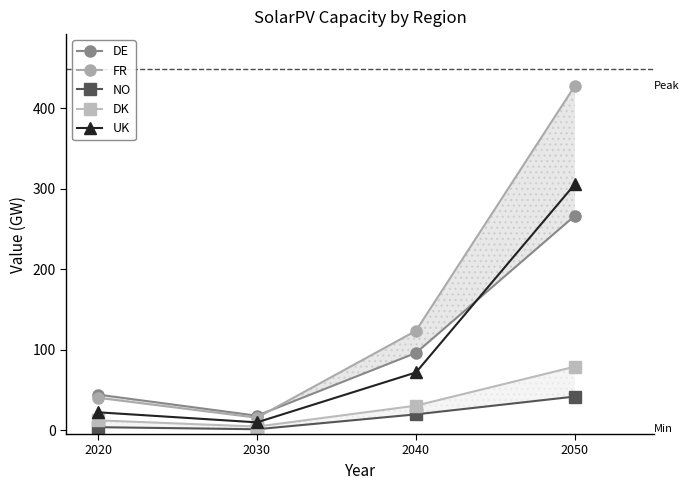

Which label corresponds to the largest value in the chart?

2050